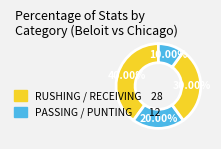

Count the number of slices in the pie.

4